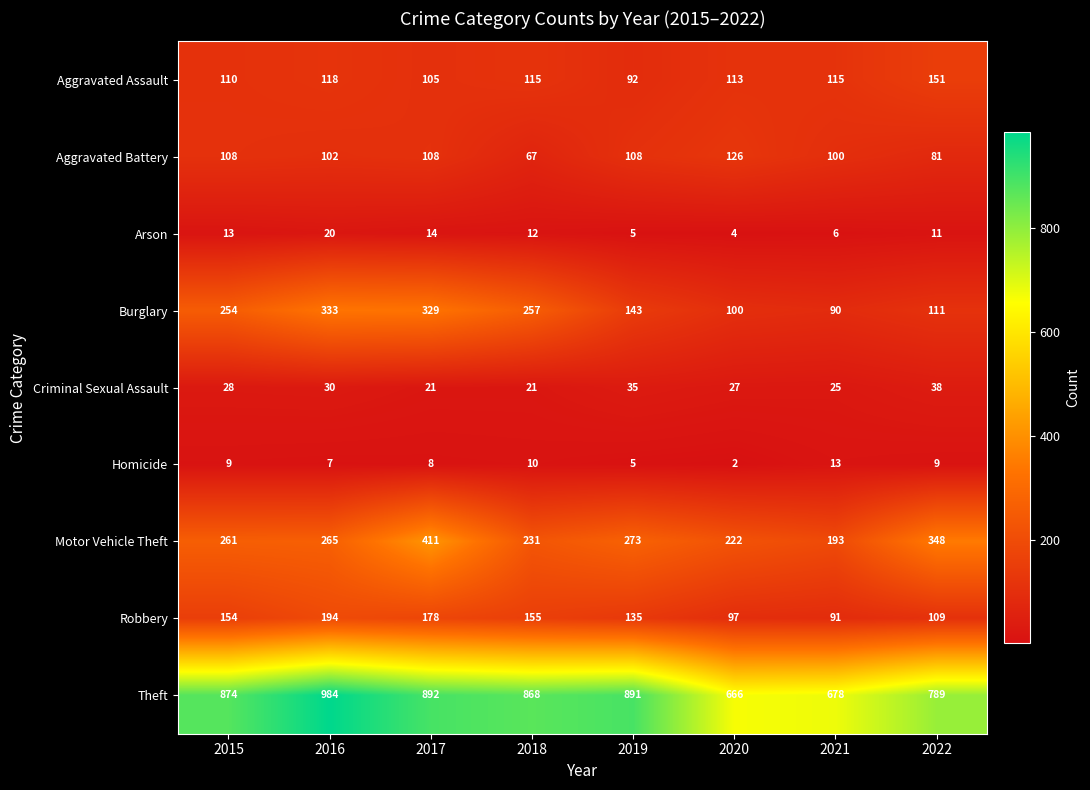

At which category is the sum across all series the highest?

2017